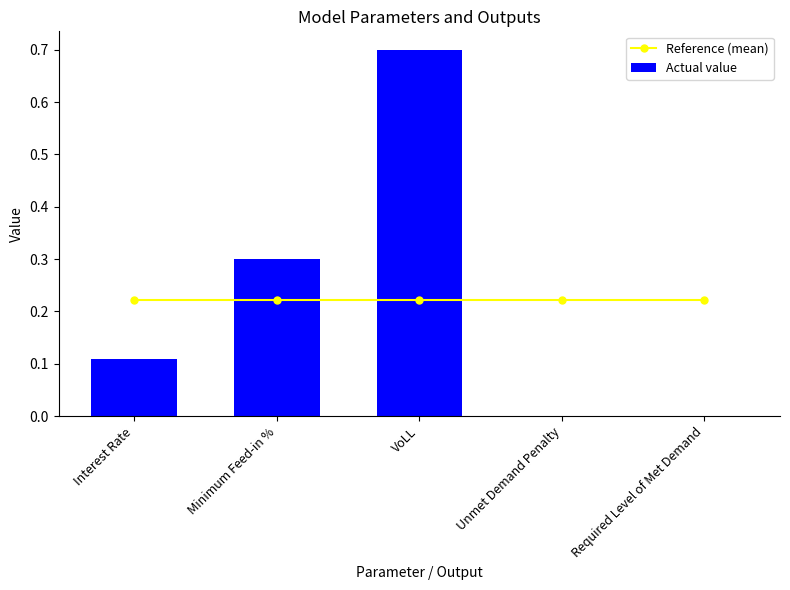

At which label is Reference (mean) closest to 0?

Interest Rate